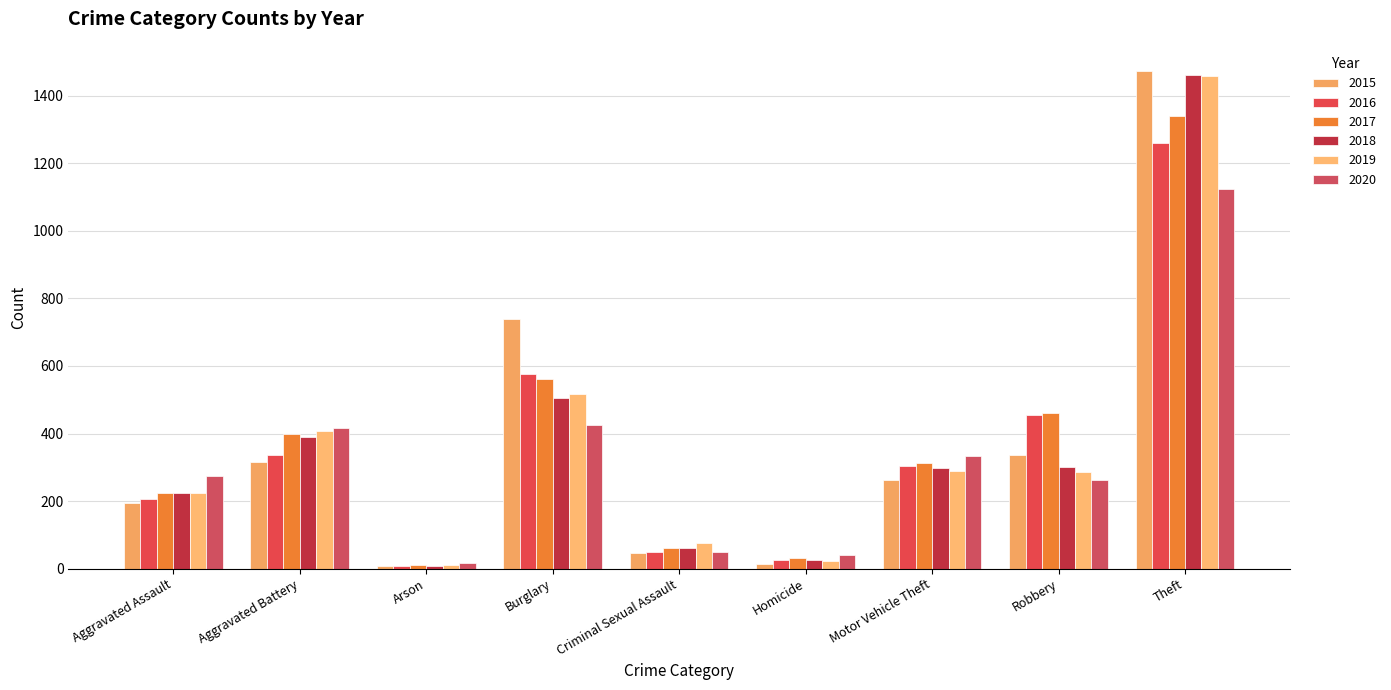

True or false: 2016 has a value of 206 at Aggravated Assault.

True